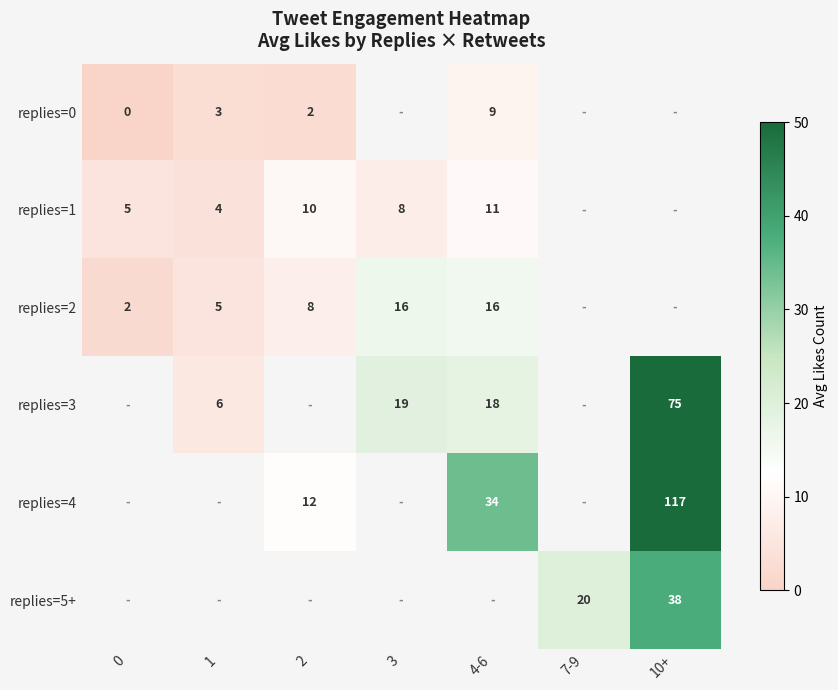

Is the value of replies=3 at 1 greater than the value of replies=0 at 0?

Yes